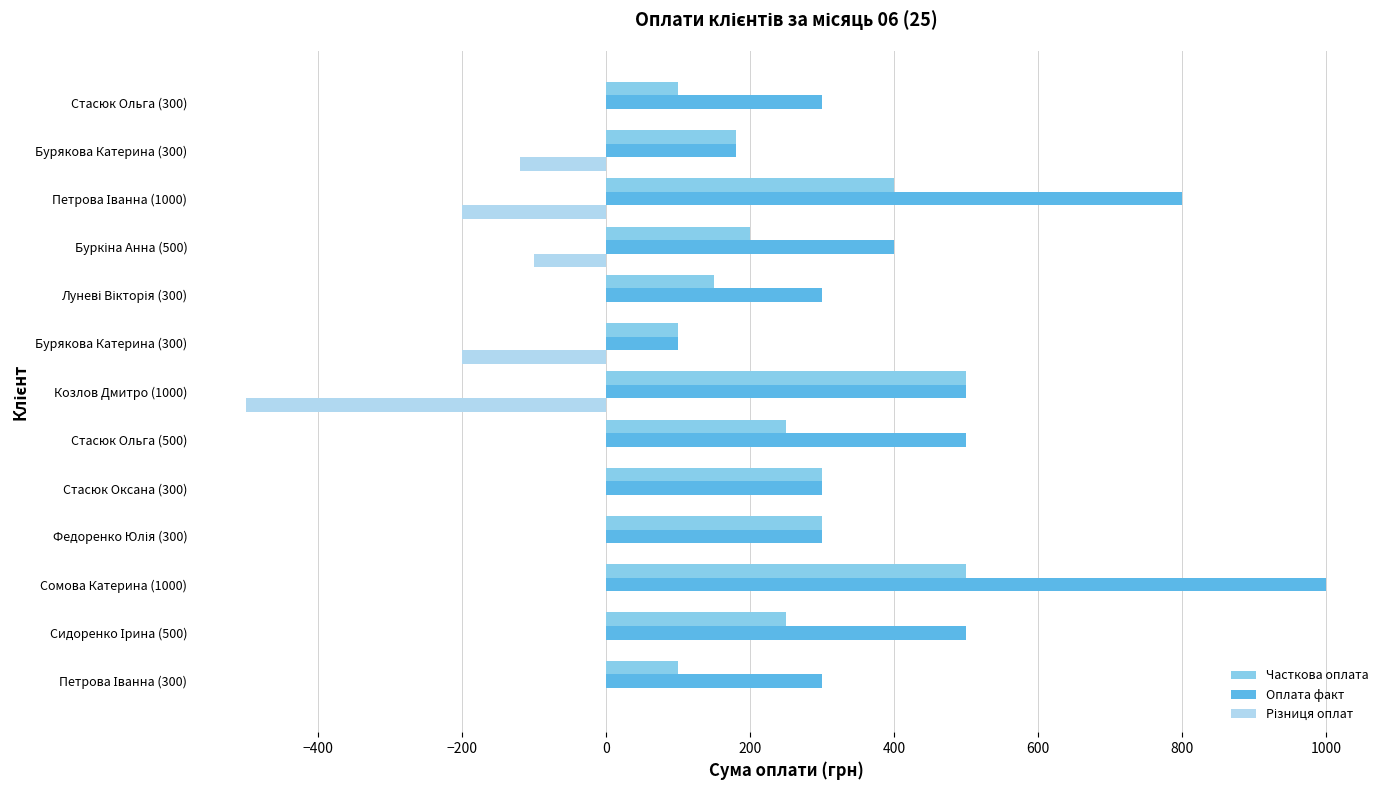

How many categories are shown in the chart?

13